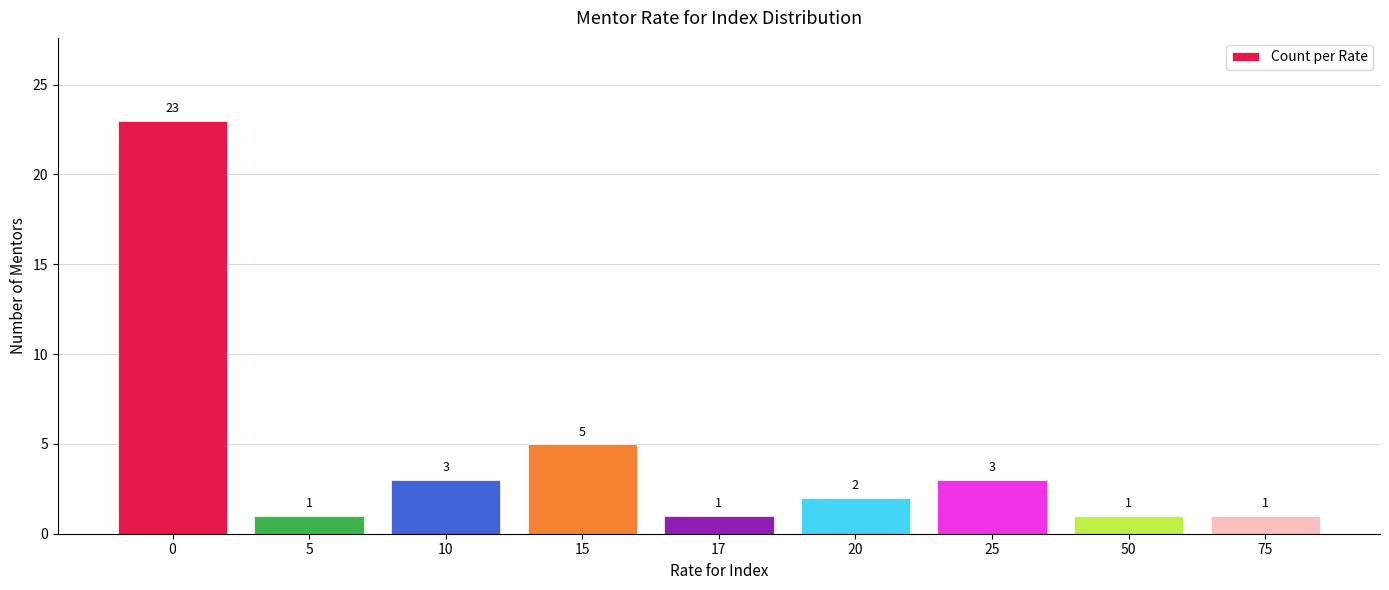

What is the value of the 7th bar from the left?

3